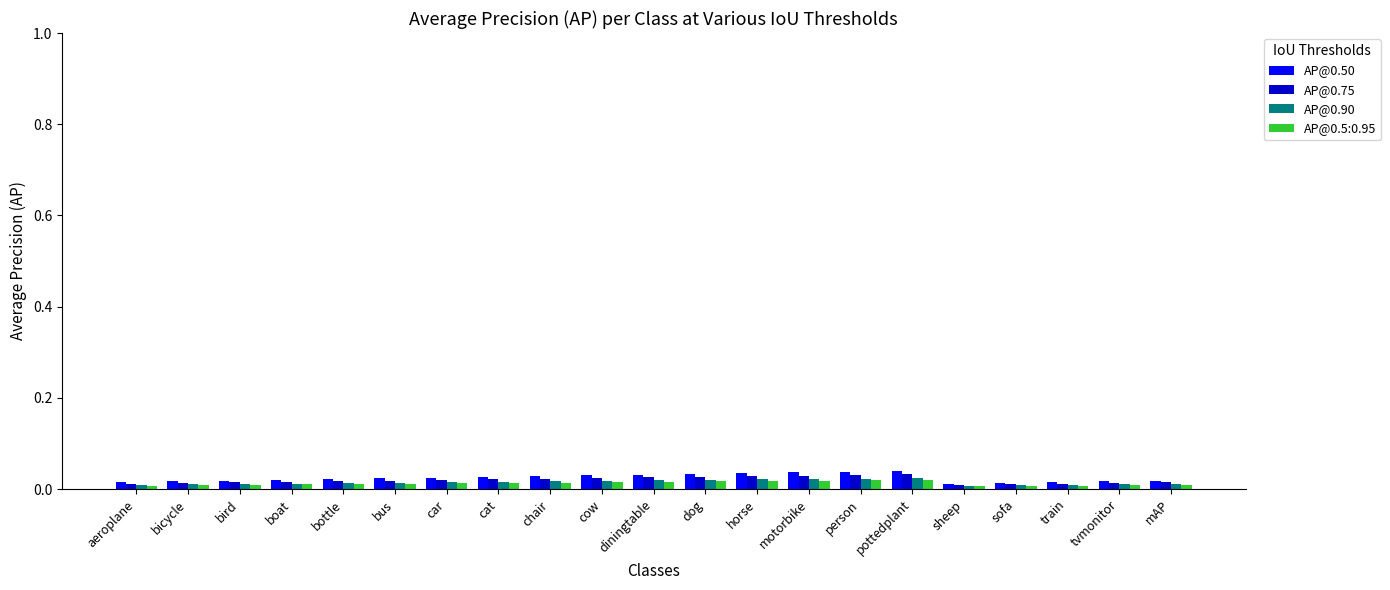

How many categories are shown in the chart?

21